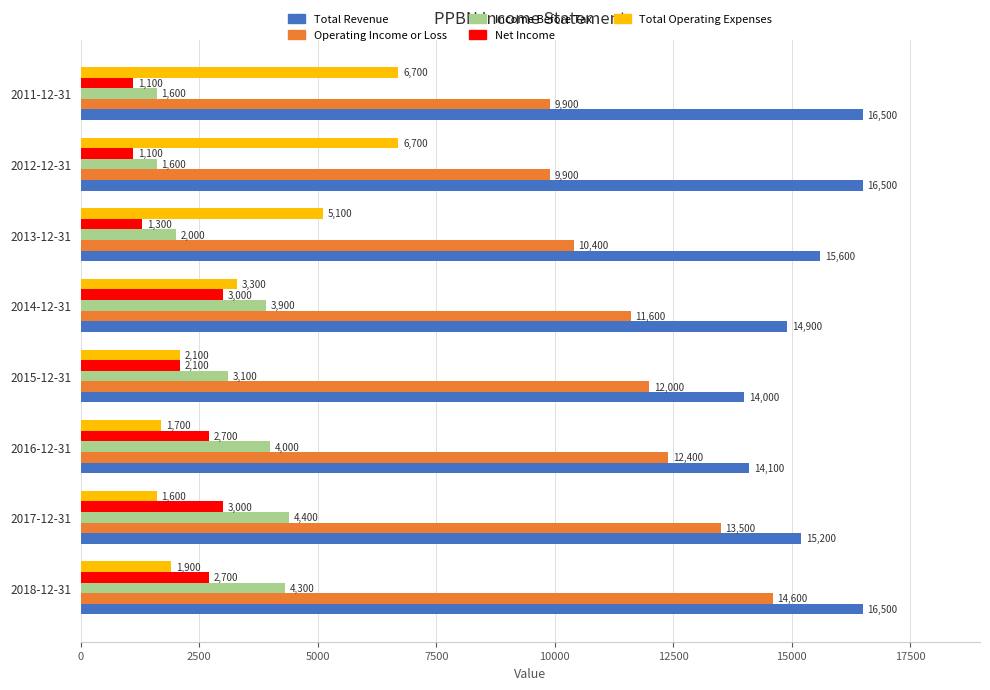

What is the spread (max minus min) of values at 2012-12-31?

15400